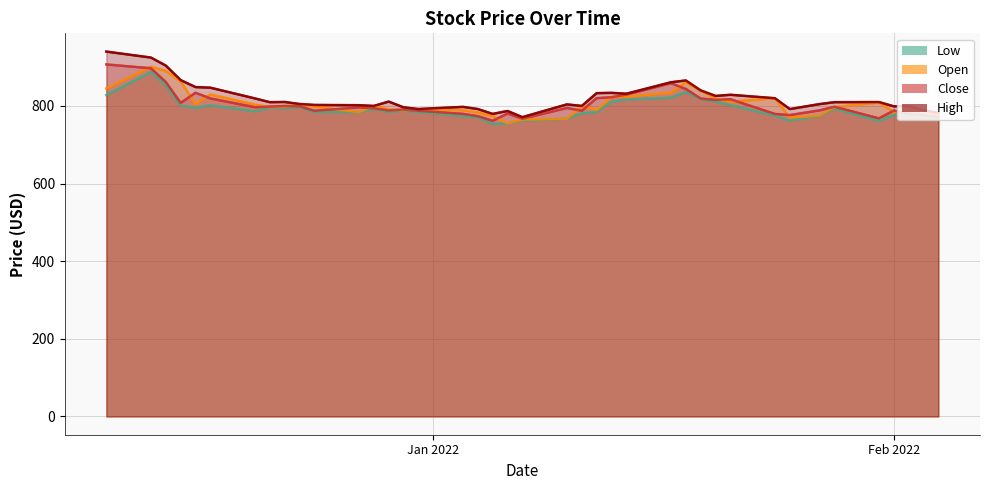

True or false: Close and Low intersect in this chart.

False